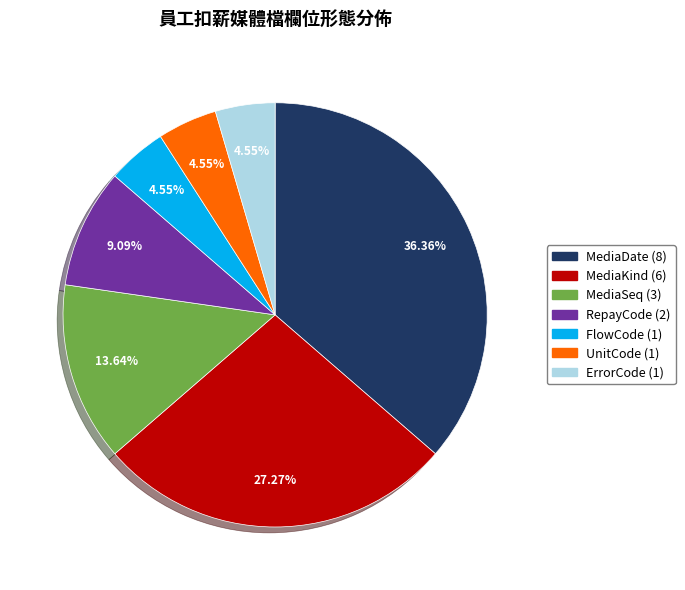

Is it true that ErrorCode (1) is 5% of the pie?

True